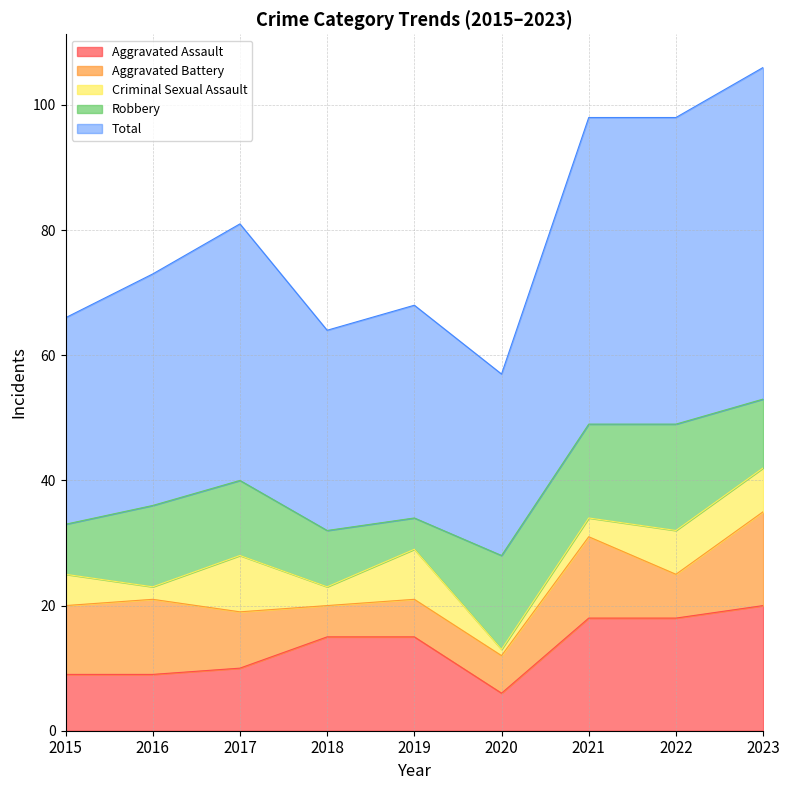

At how many categories does at least one series exceed 48?

3